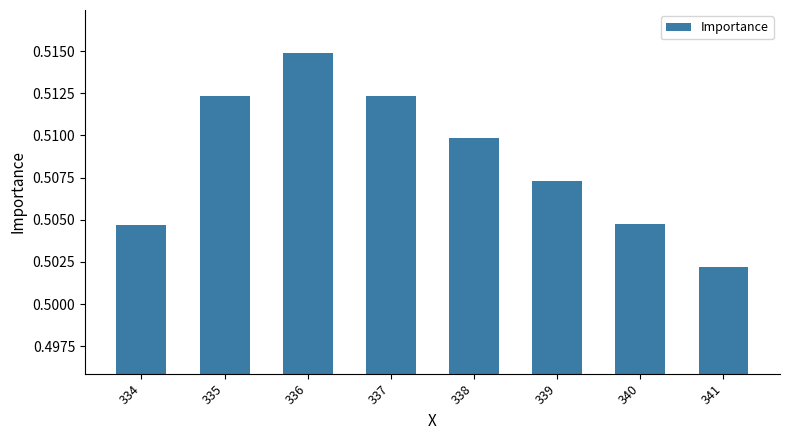

At which category does the chart reach its minimum across all series?

341